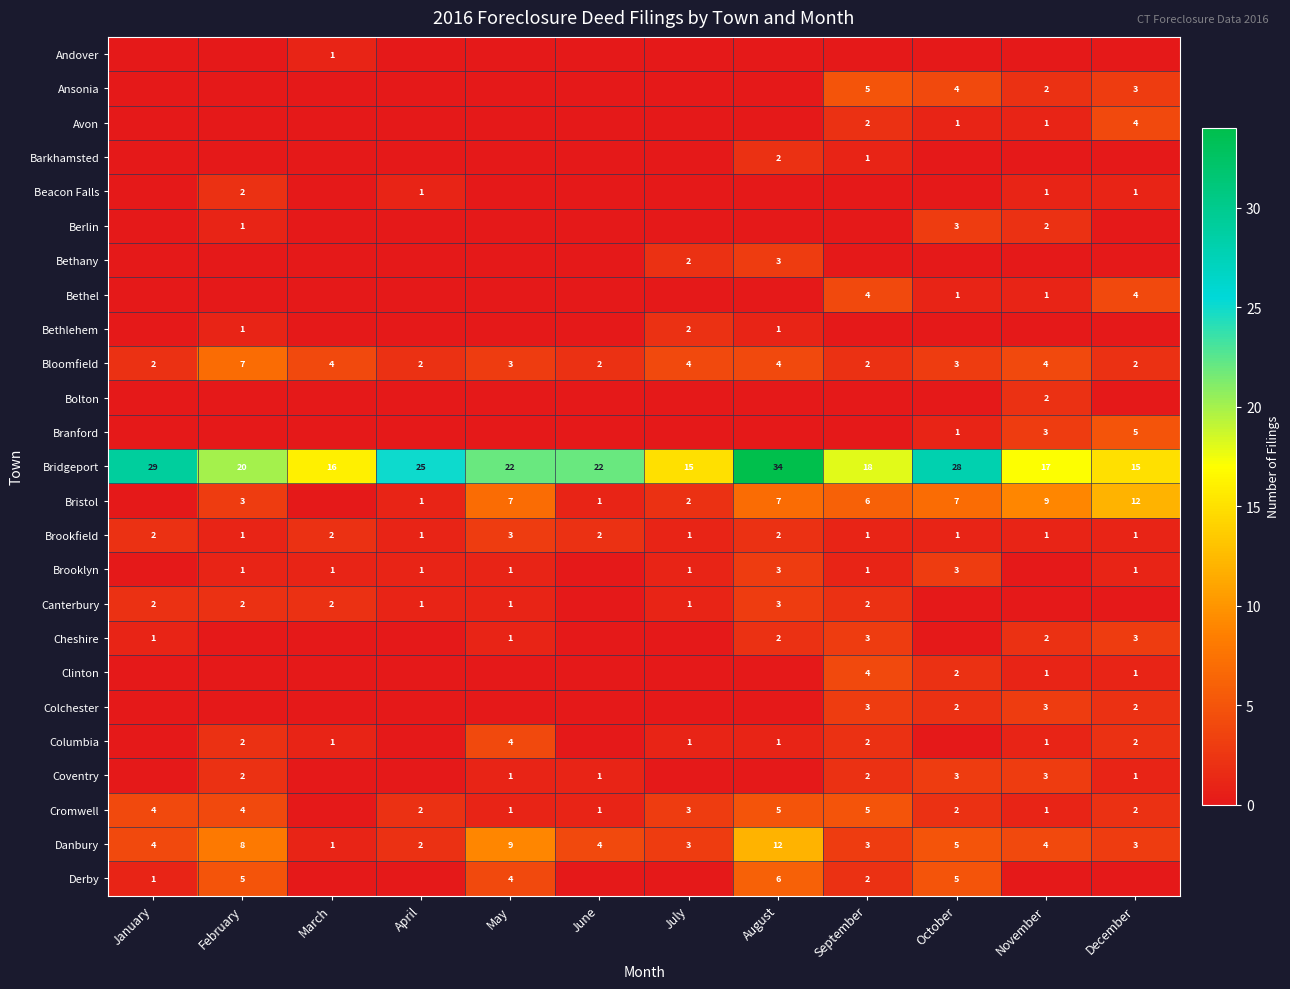

At which label does Bloomfield reach its peak?

February